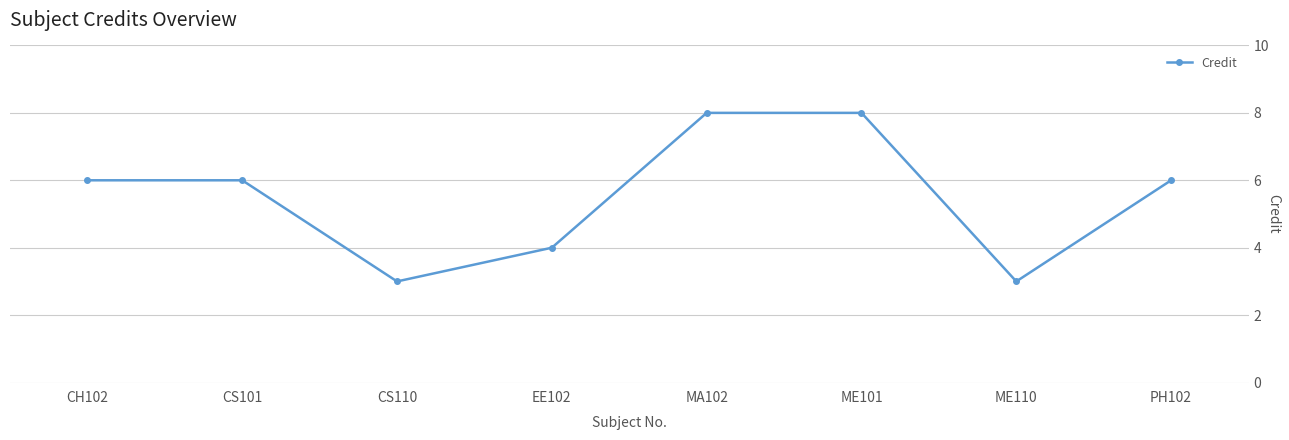

Does the chart display data point markers on the line(s)?

Yes